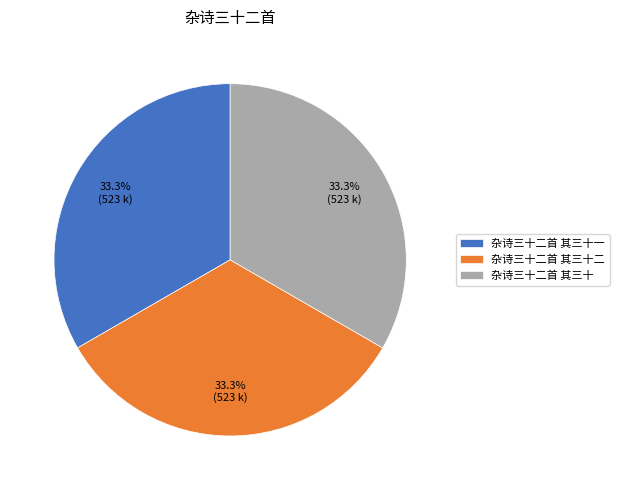

Approximately how many times larger is the value at 杂诗三十二首 其三十二 compared to 杂诗三十二首 其三十一?

1.0